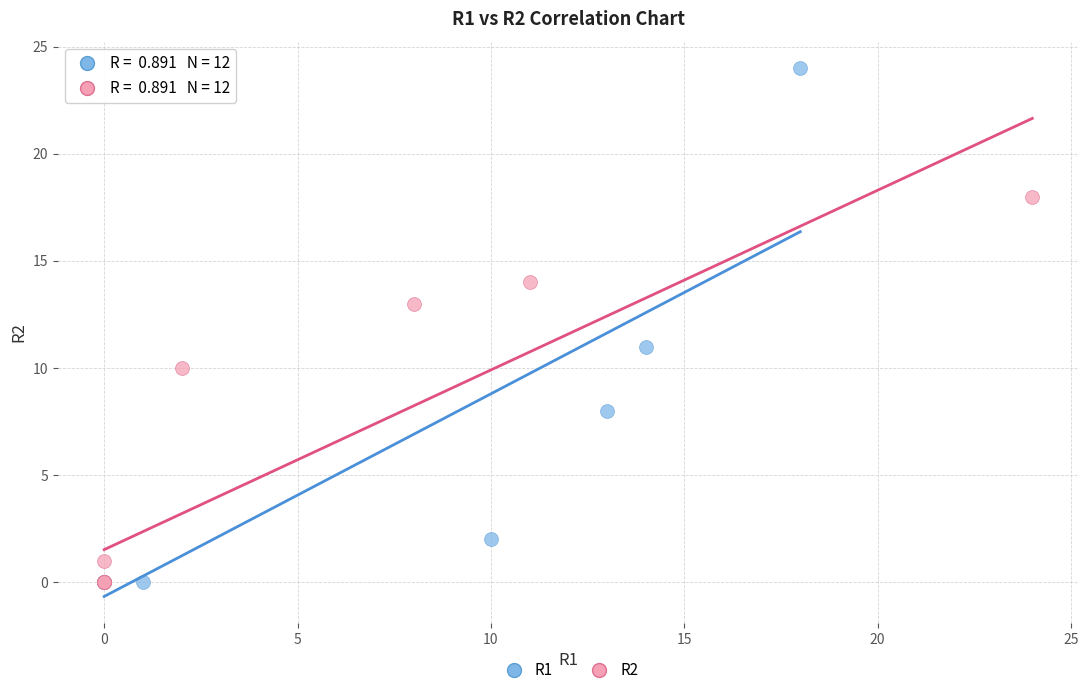

Which series contains the highest Y value?

R1